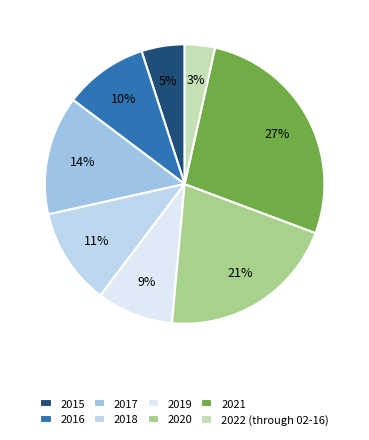

Does 2020 account for over 50% of the chart?

No